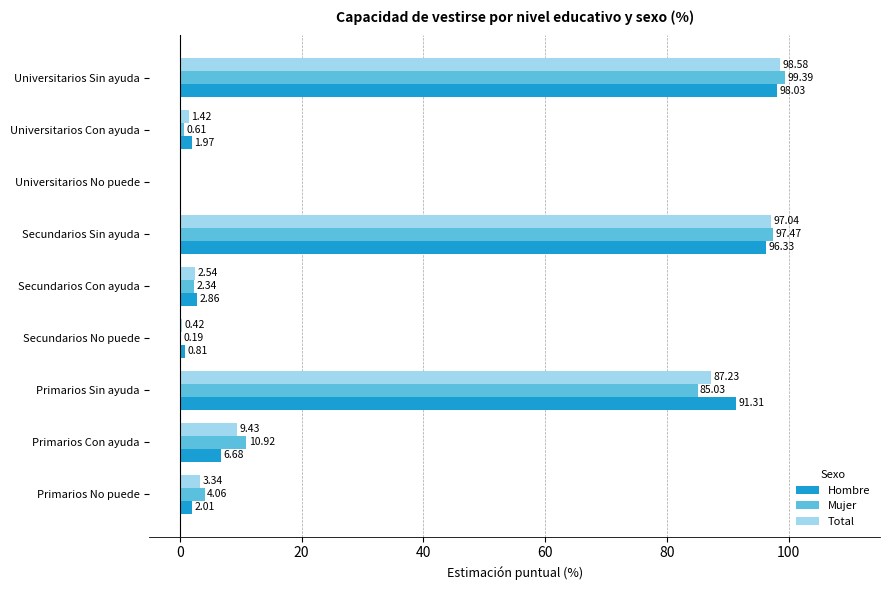

At which category does the chart reach its peak across all series?

Universitarios Sin ayuda